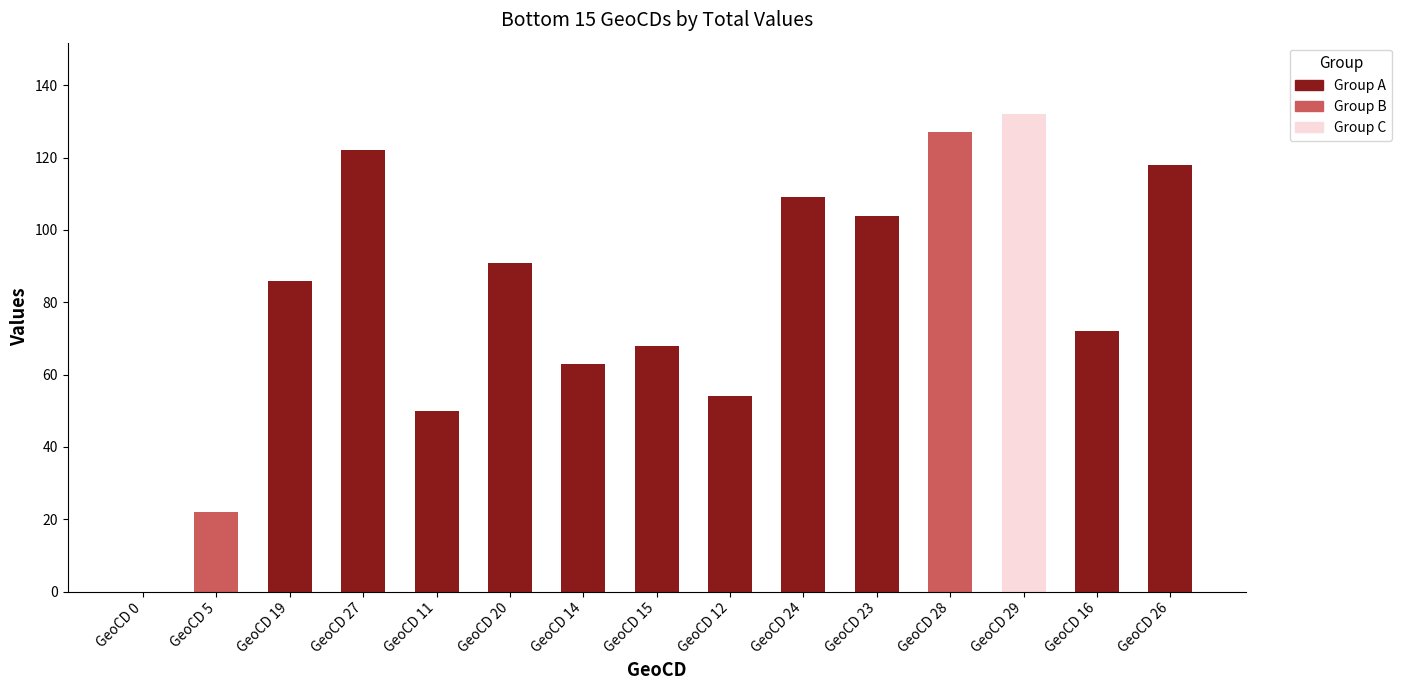

What is the difference between the values at geocd_11 and geocd_28?

77